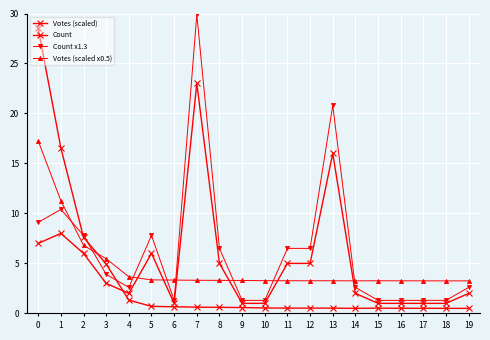

What is the difference between the second highest and second lowest values in the Votes (scaled x0.5) series?

8.0